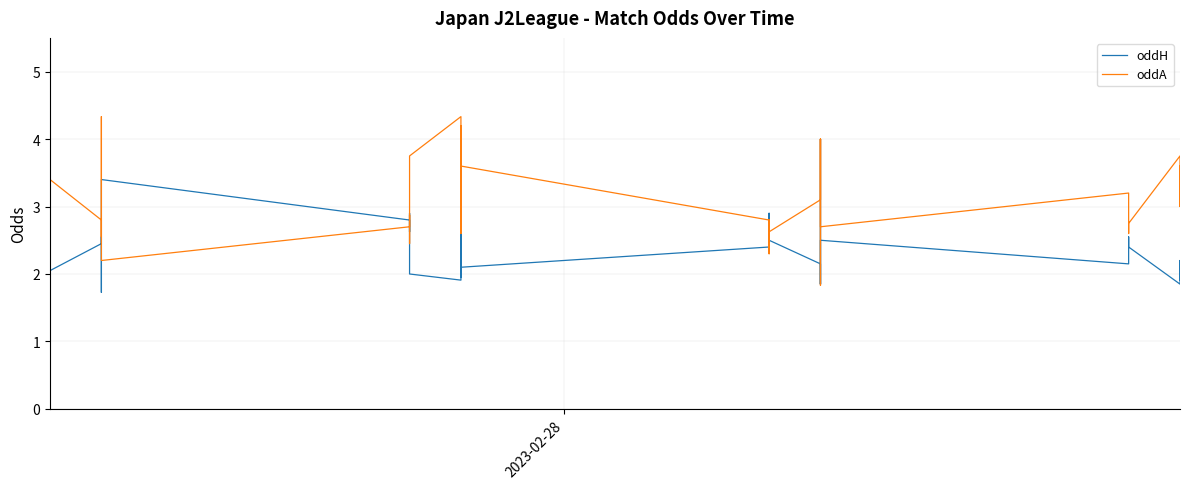

Reading left to right, list all the values displayed in this chart.

oddH: 2.7	2.1	2.5	2.8	3.0	1.8	2.0	2.5	2.5	1.7	3.4	2.8	2.6	2.9	2.0	1.9	2.5	2.1	2.3	2.8	1.9	2.1	2.4	2.9	2.4	2.5	2.1	1.9	1.9	2.4	4.0	1.9	2.5	2.1	2.5	2.4	1.9	2.1	2.2	1.9
oddA: 2.5	3.2	2.8	2.5	2.4	4.3	3.4	2.8	2.5	4.3	2.2	2.7	2.9	2.5	3.8	4.3	2.9	3.8	3.1	2.6	4.2	3.6	2.8	2.3	2.8	2.6	3.1	4.0	3.8	2.7	1.8	4.0	2.7	3.2	2.6	2.8	3.8	3.1	3.0	3.6